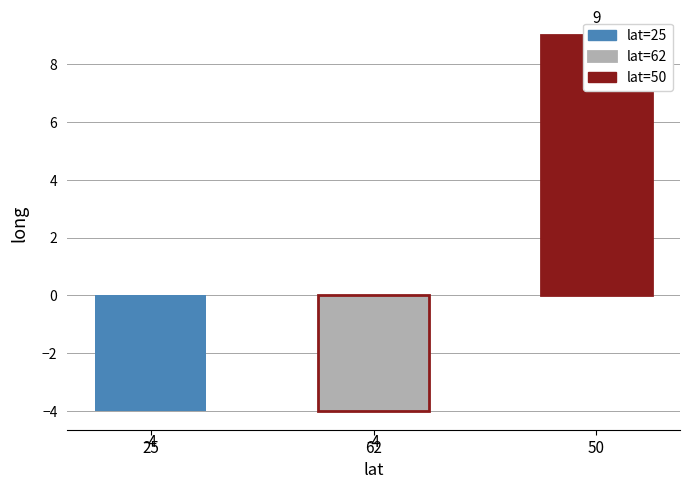

True or false: the data shows -4 at 62.

True